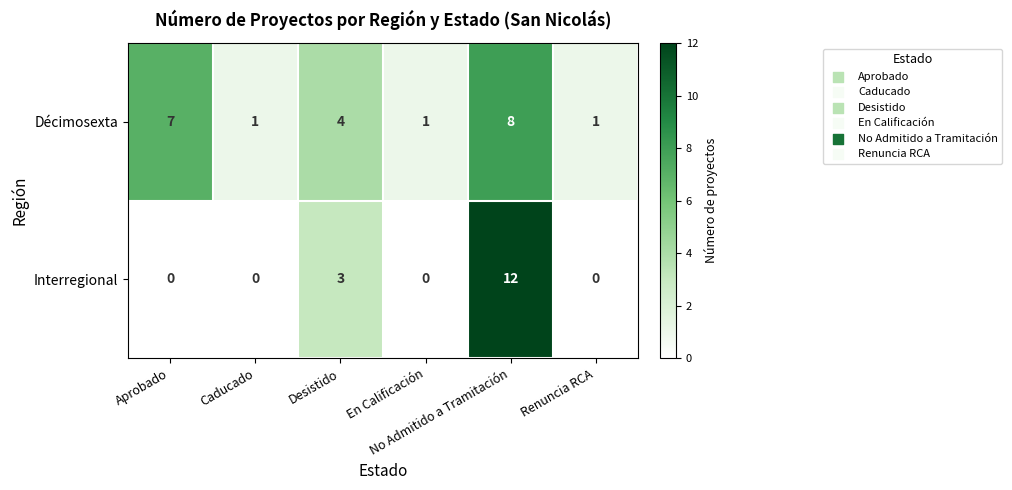

Count the Interregional values in the range 0 to 3.

5